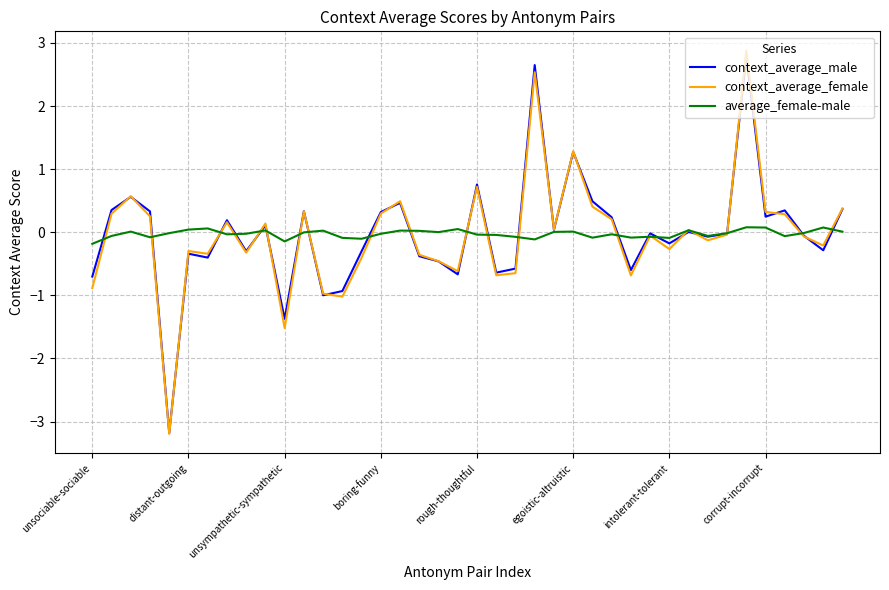

What is the highest value of the context_average_male series?

2.8